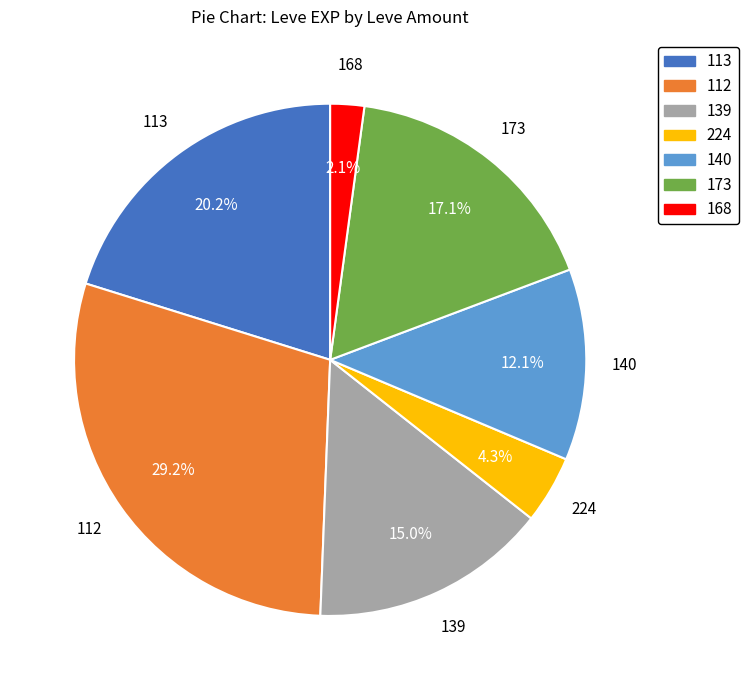

Is there any slice that represents more than half of the pie?

No